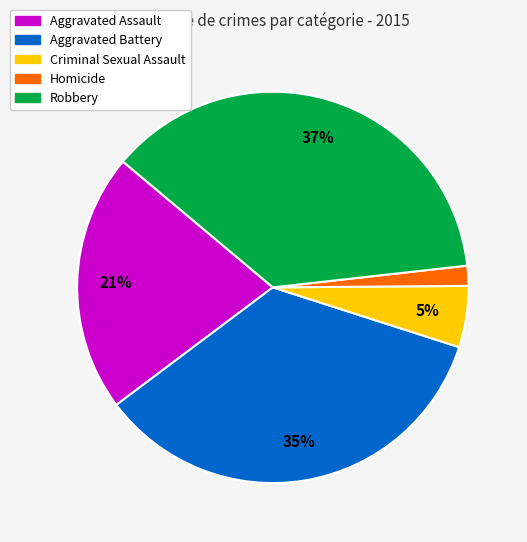

Do Aggravated Assault and Robbery together represent more than half of the pie?

Yes